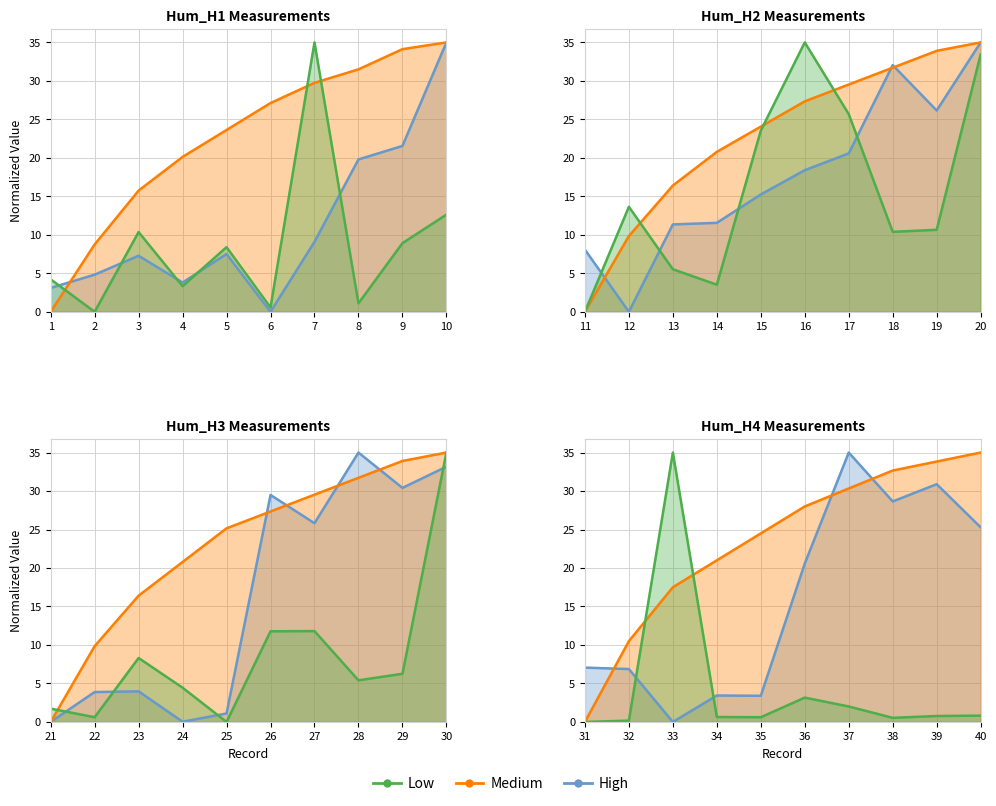

What is the difference between the maximum and second lowest values in the Low series?

34.8